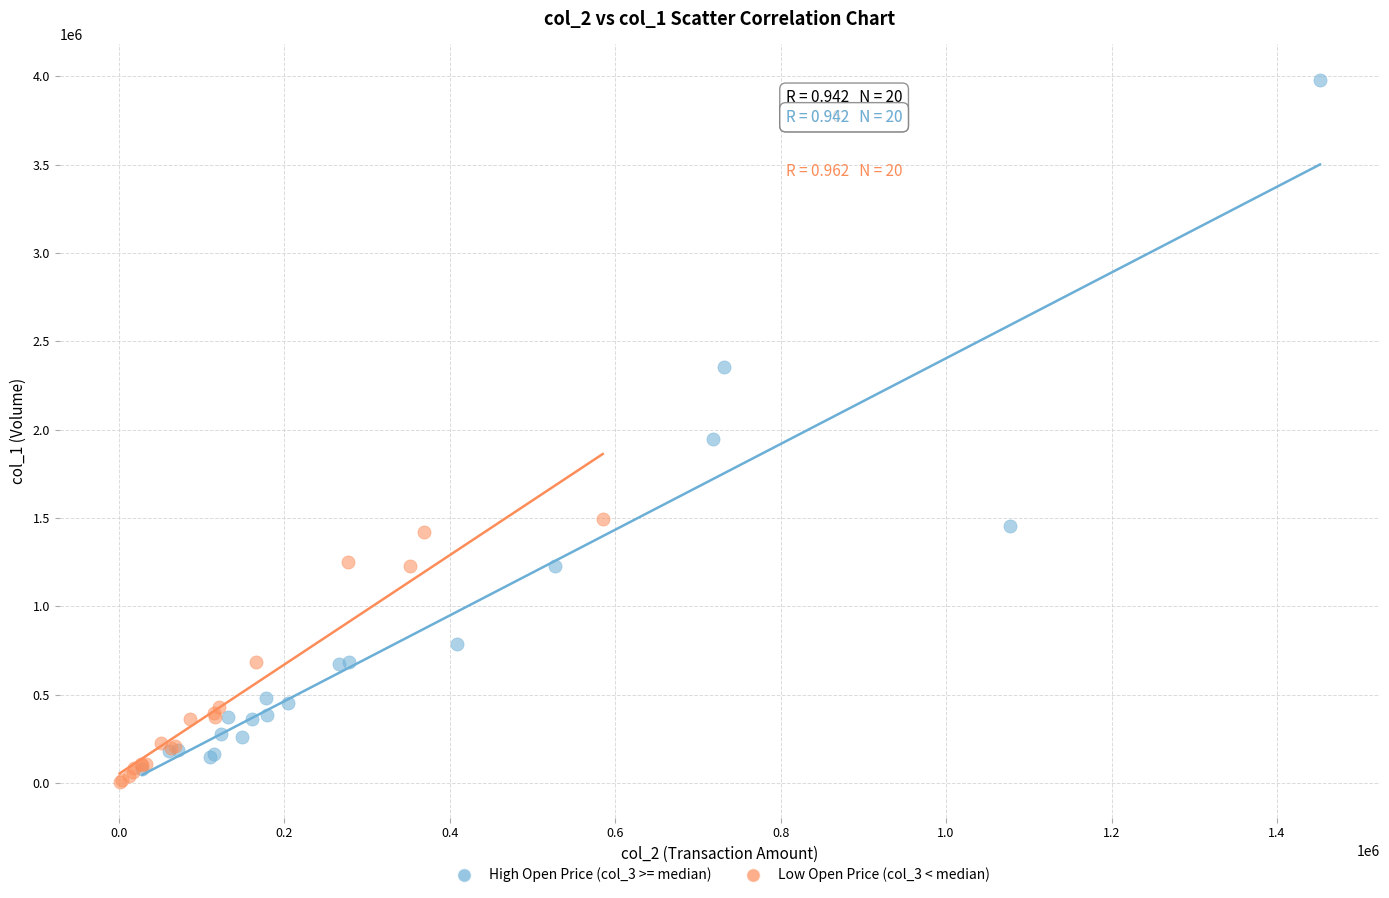

Which series has the largest Y range (max minus min)?

High Open Price (col_3 >= median)